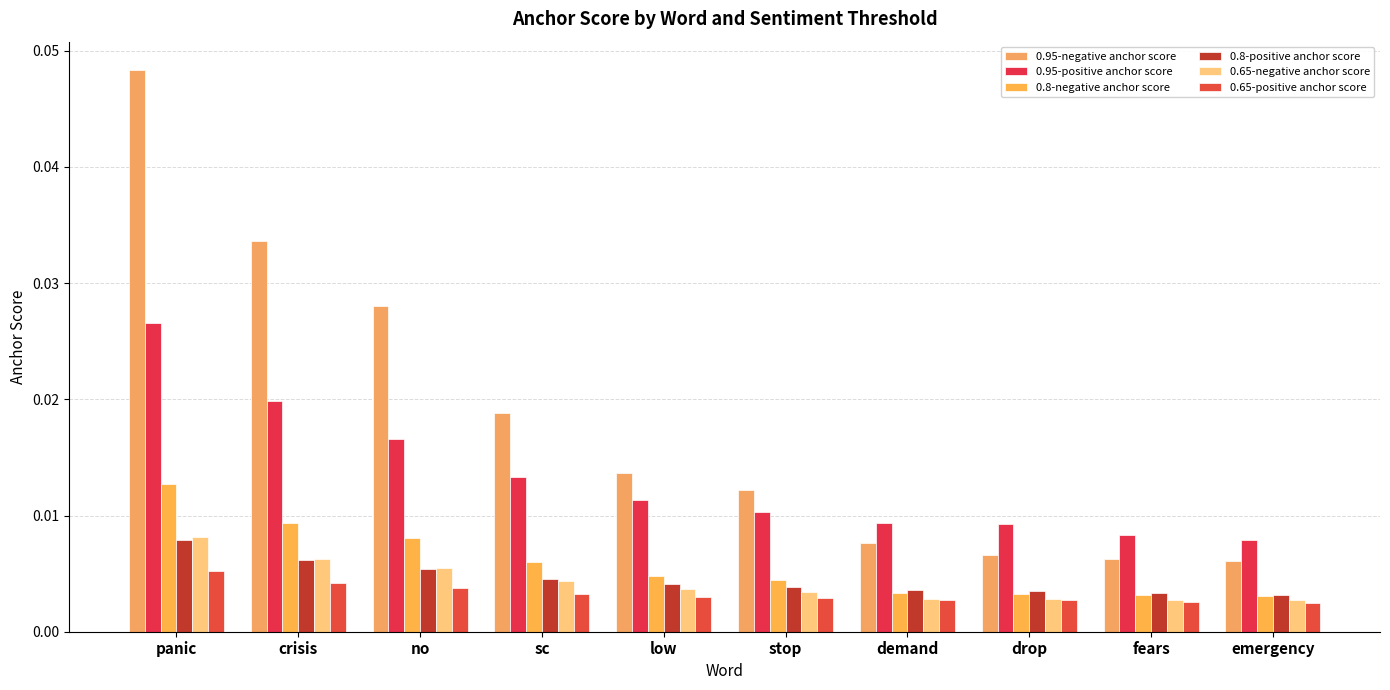

Does the chart contain any negative values?

No